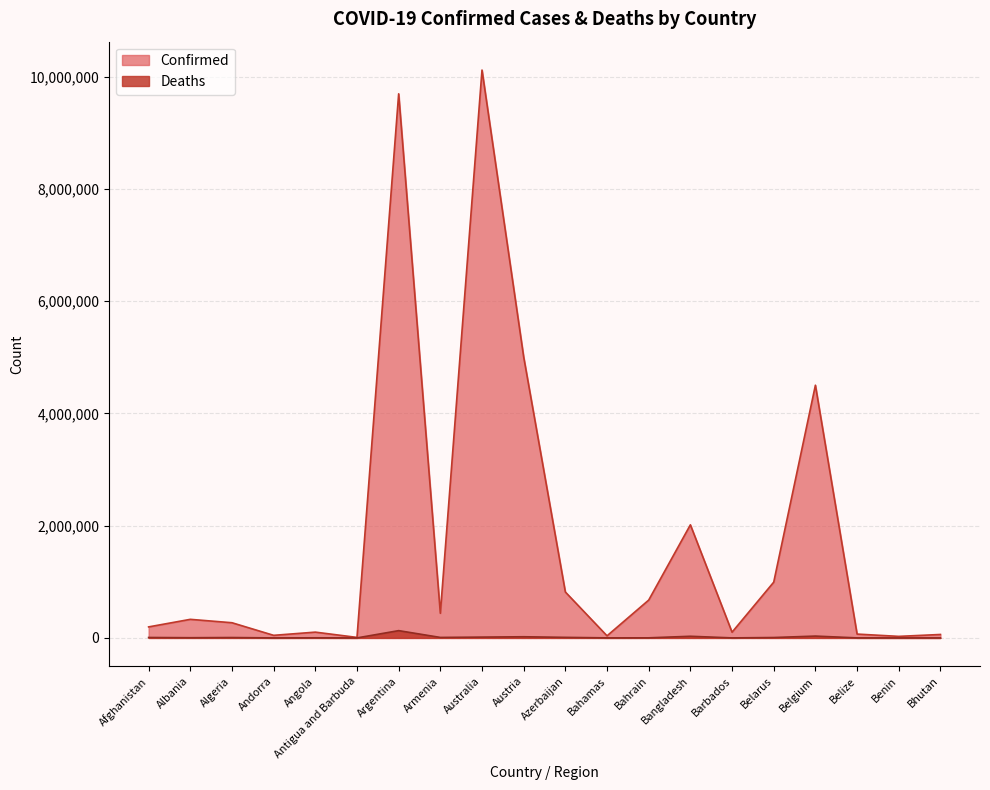

Between Belize and Algeria, which is larger?

Algeria